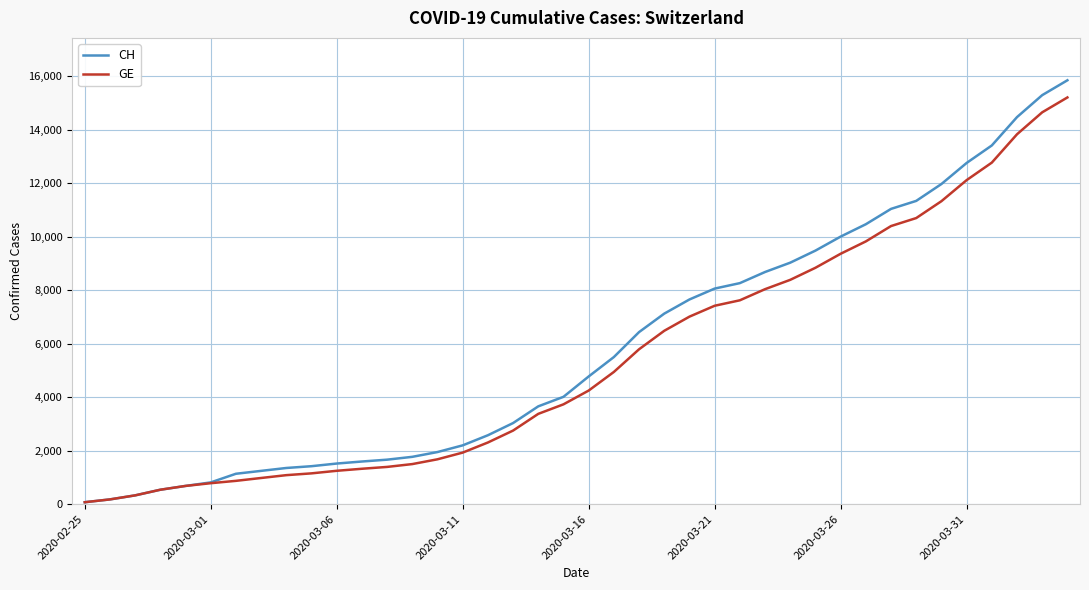

What is the difference between the second highest and minimum values in the GE series?

14579